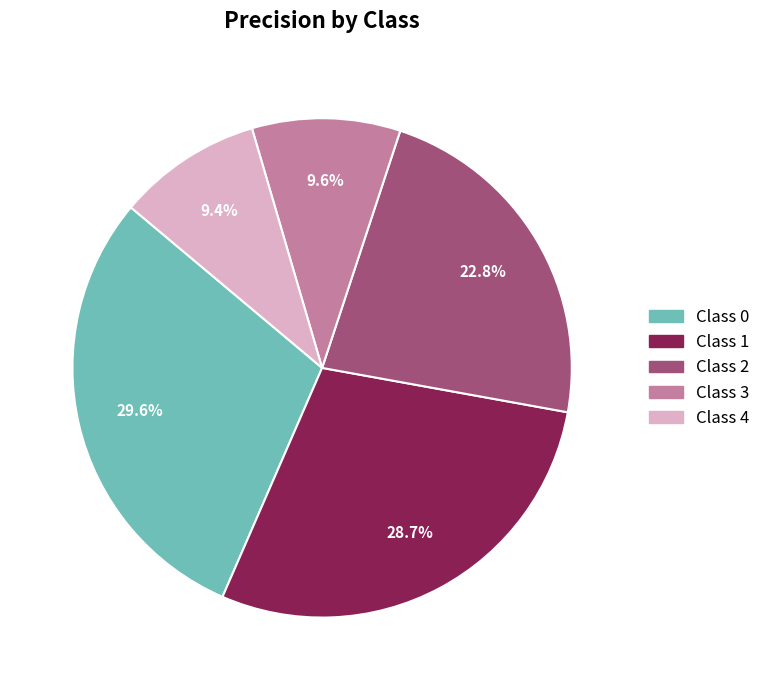

Is there a majority slice in this chart?

No